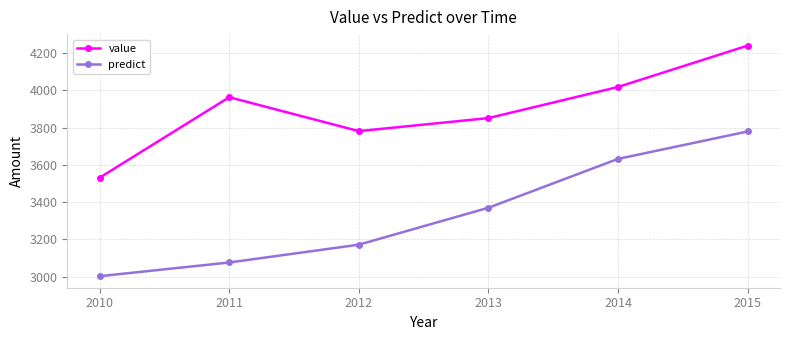

True or false: predict has more than 1 points higher than both neighbors.

False